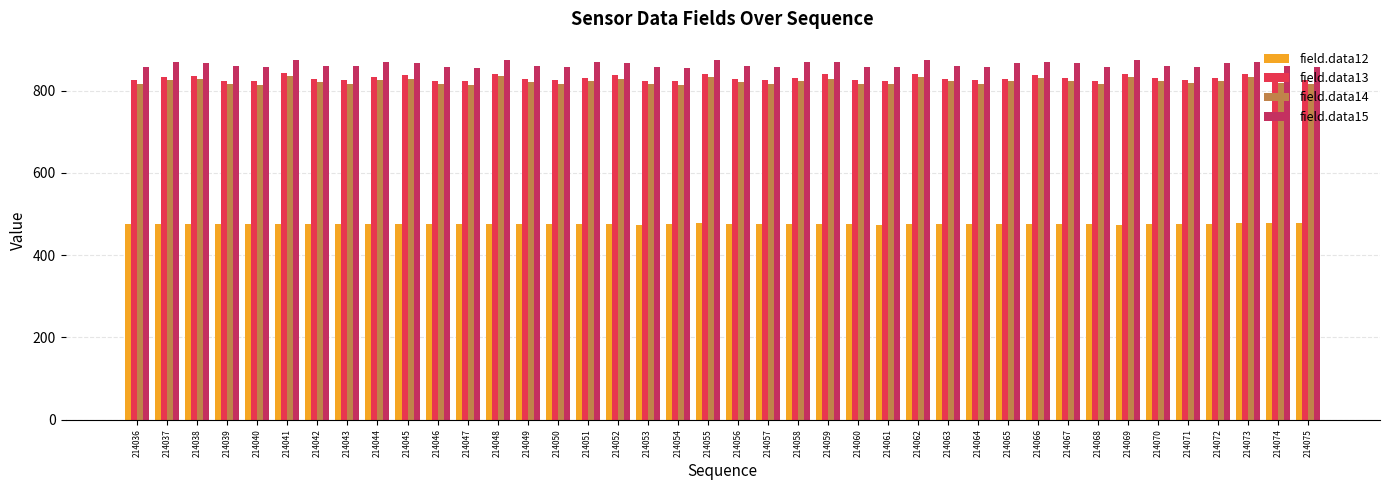

What are all the series names shown in the legend?

field.data12, field.data13, field.data14, field.data15